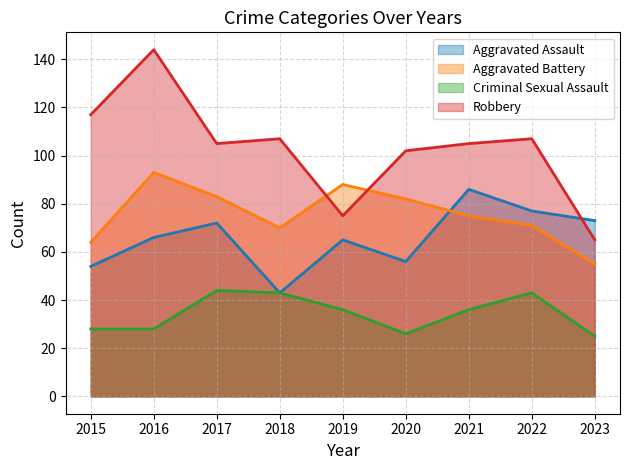

Which series changed the most between 2016 and 2023?

Robbery